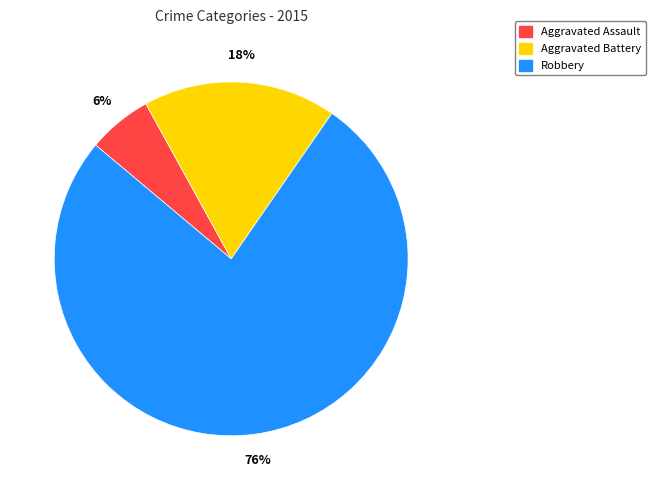

Count the number of slices in the pie.

3